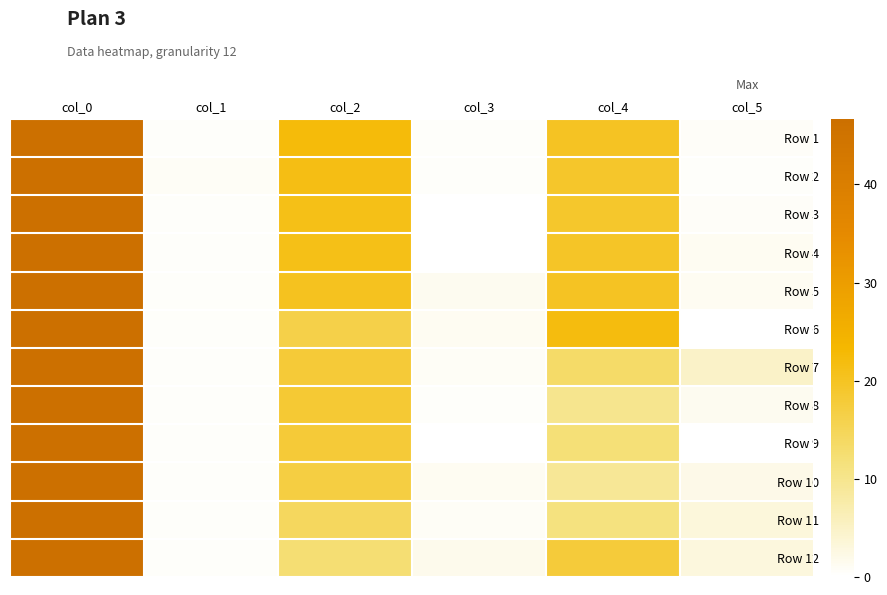

List the series in order of their peak value, highest first.

Row 8, Row 3, Row 4, Row 5, Row 7, Row 10, Row 11, Row 12, Row 1, Row 9, Row 2, Row 6